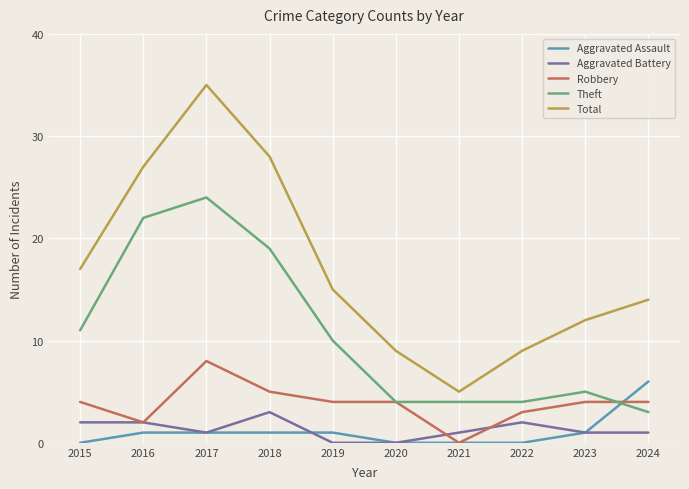

Which series has the largest range (max minus min)?

Total